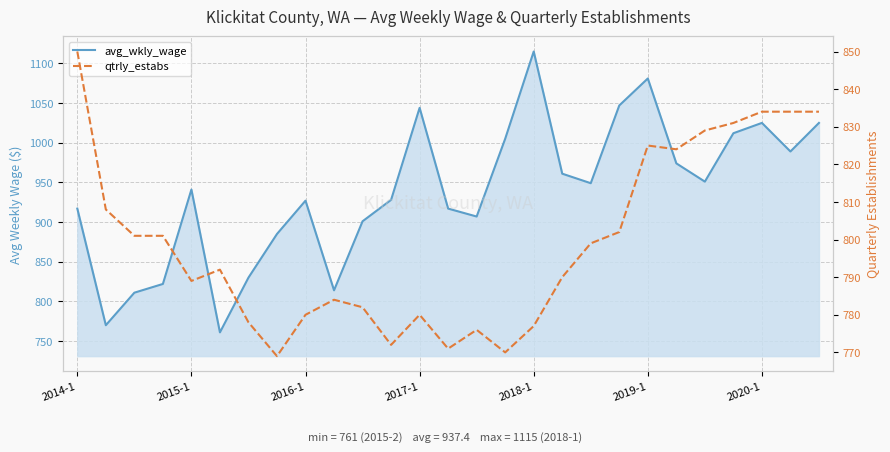

Which series has the largest range (max minus min)?

avg_wkly_wage